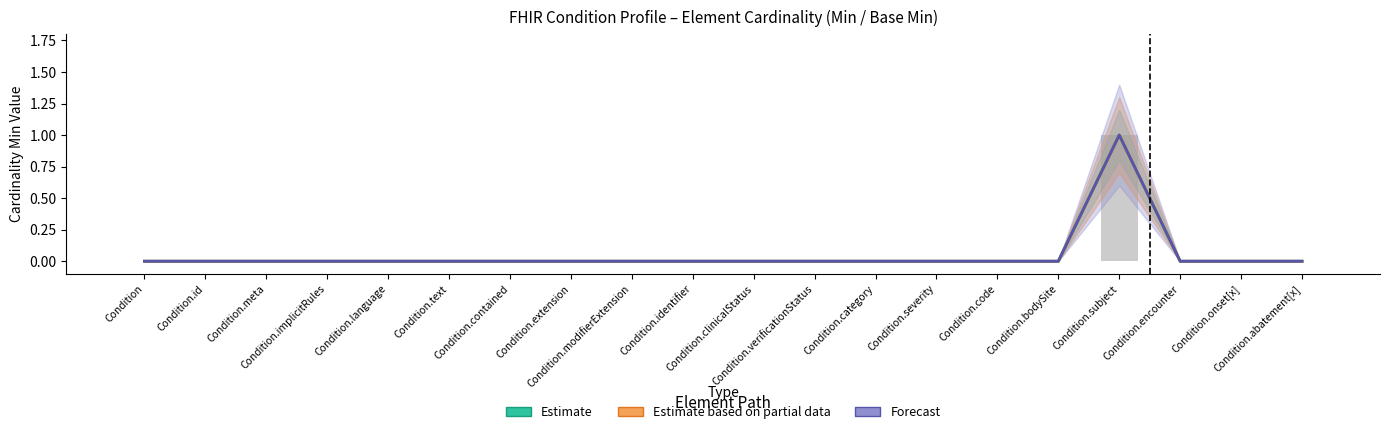

How many groups of bars are there?

20